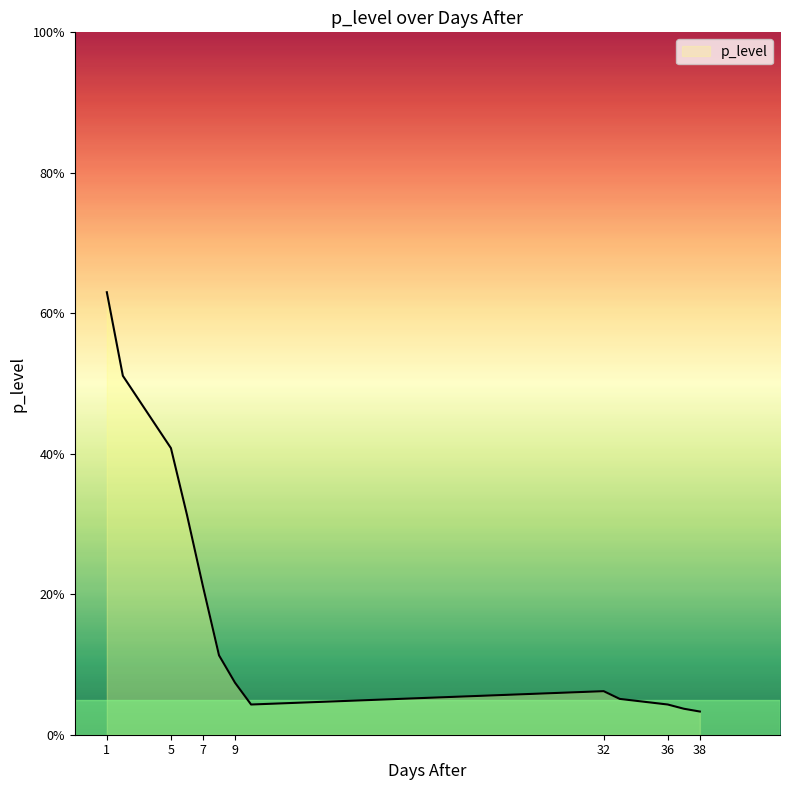

What is the greatest value displayed?

63.0